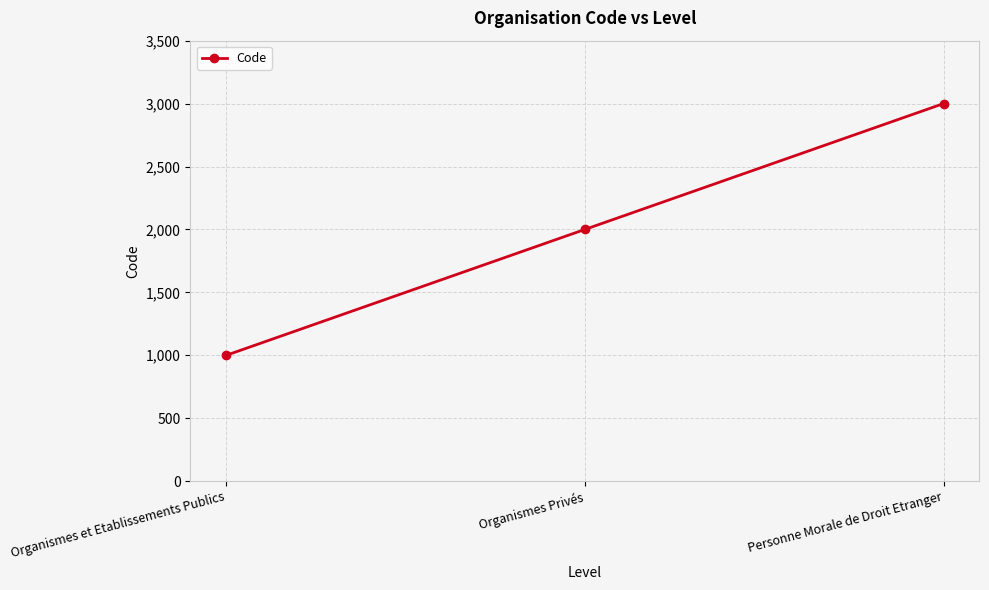

Count the values in the range 1000 to 3000.

3